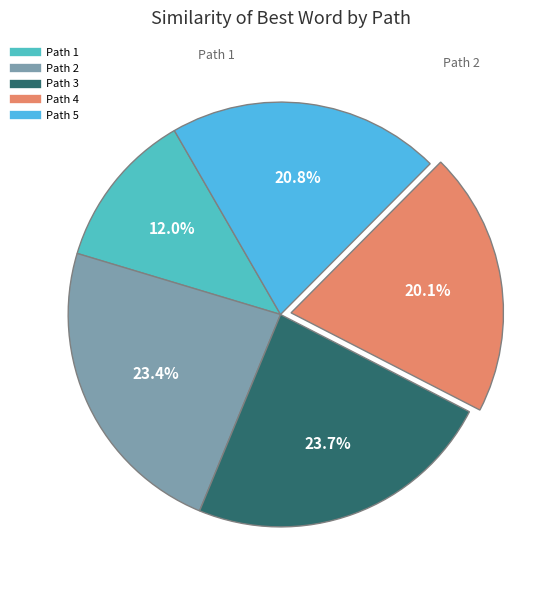

Which has a higher value, Path 3 or Path 5?

Path 3